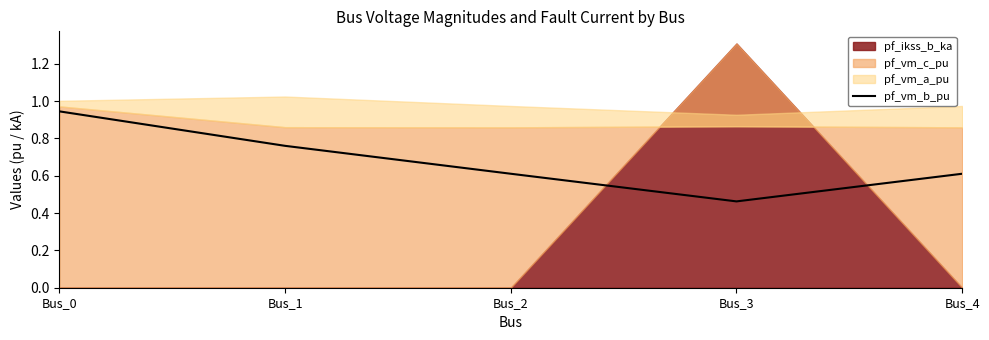

The value at Bus_0 is 0.9. True or false?

True